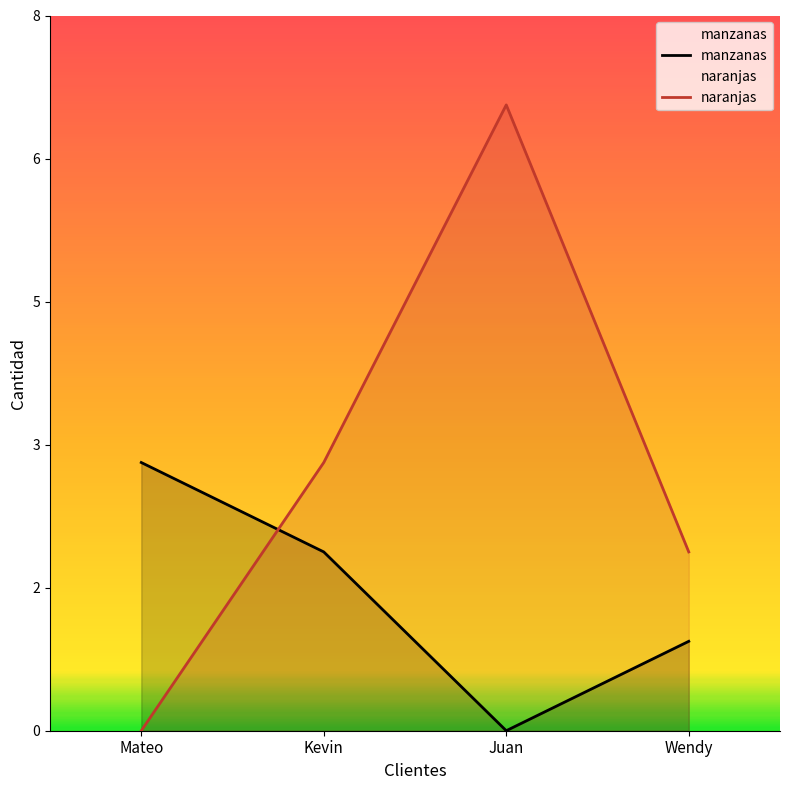

What is the sum of the manzanas values at Juan and Wendy?

1